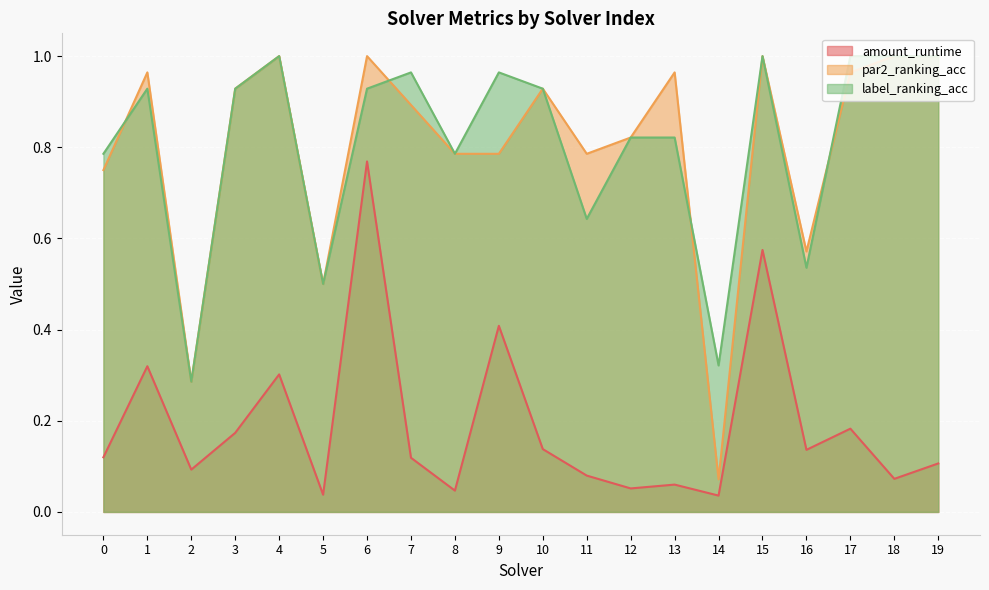

True or false: label_ranking_acc has a value of 1.0 at 18.

True